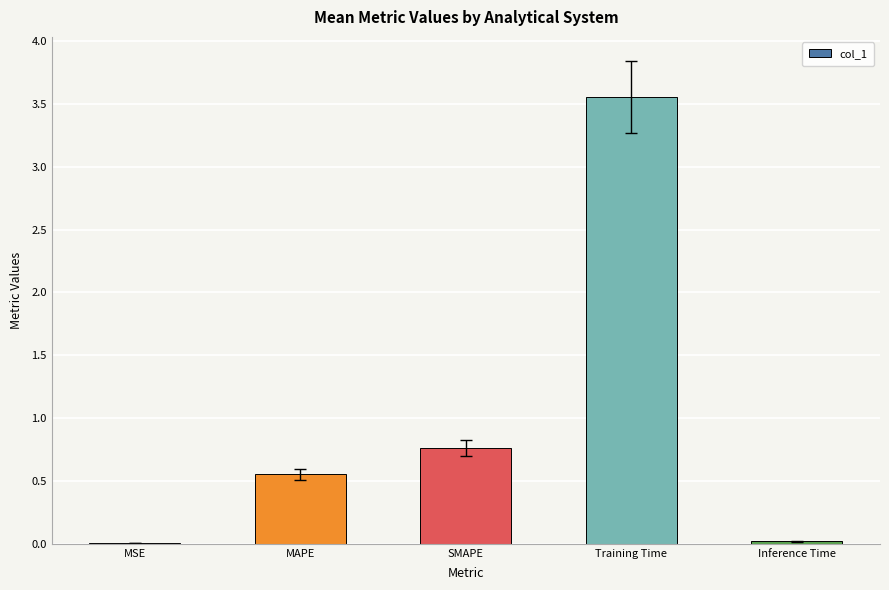

At which category does the chart reach its peak across all series?

Training Time